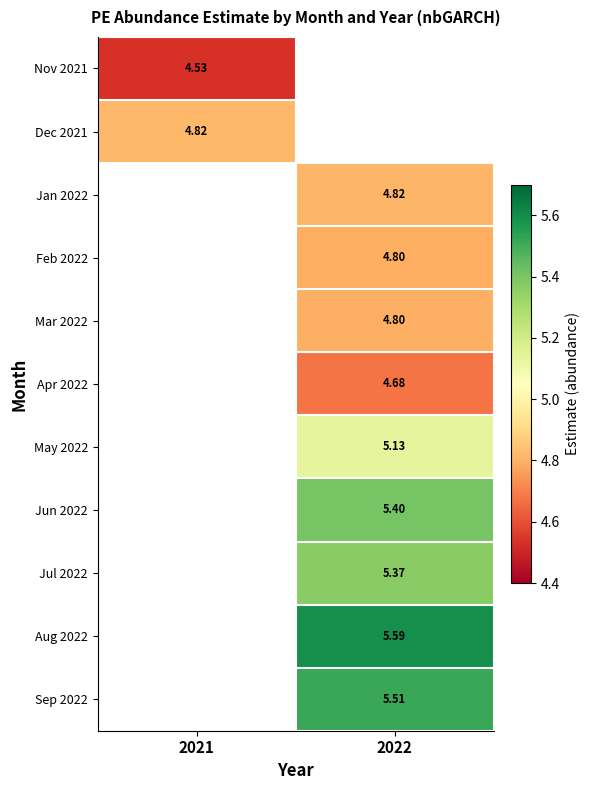

How many positive values does the Mar 2022 series have?

1